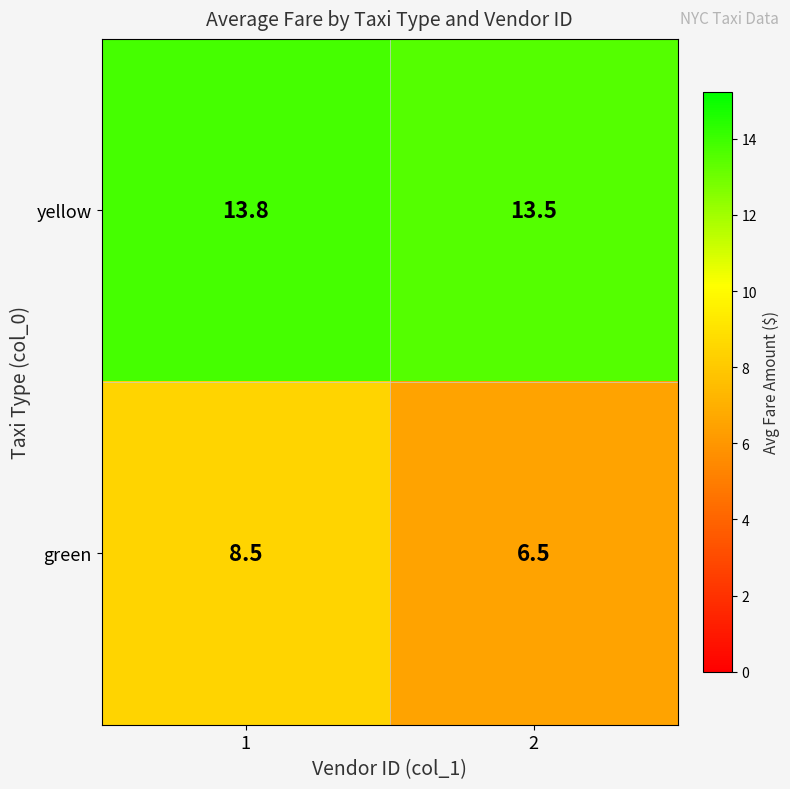

What is the average value of the green series?

7.5